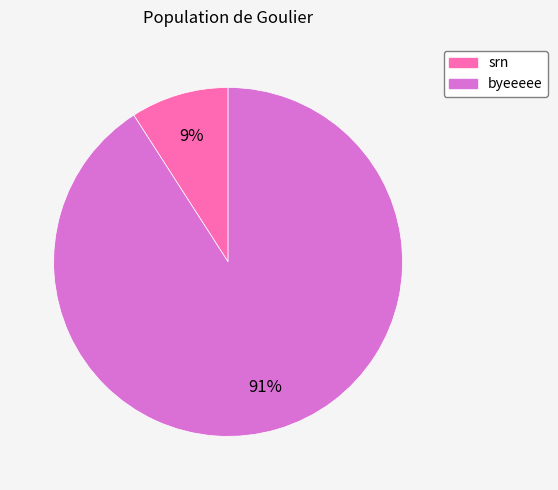

To the nearest percent, what percentage of the pie is byeeeee?

91%